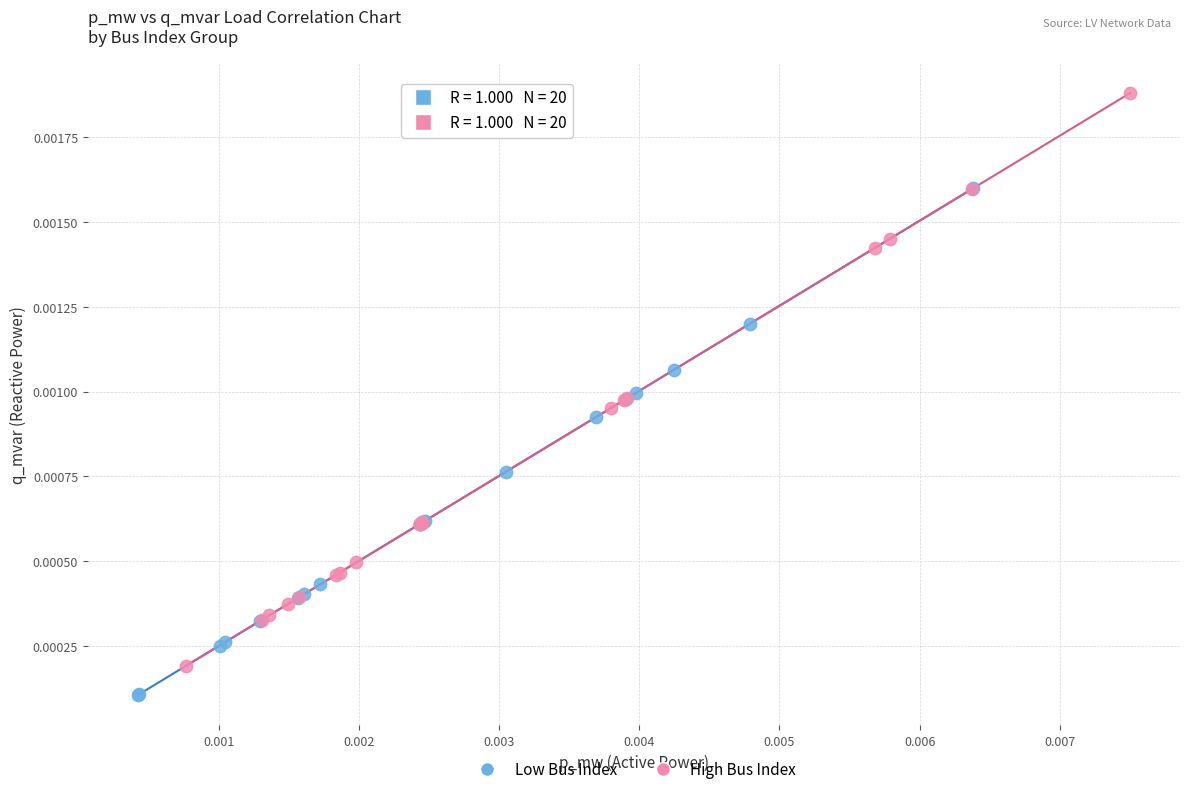

Which series has the largest Y range (max minus min)?

High Bus Index